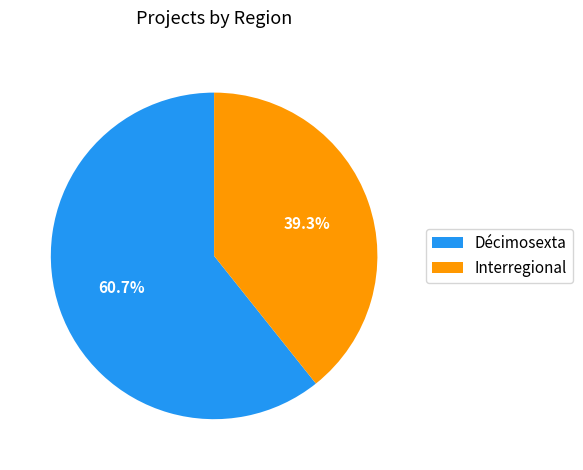

Approximately how many times larger is the value at Interregional compared to Décimosexta?

0.6